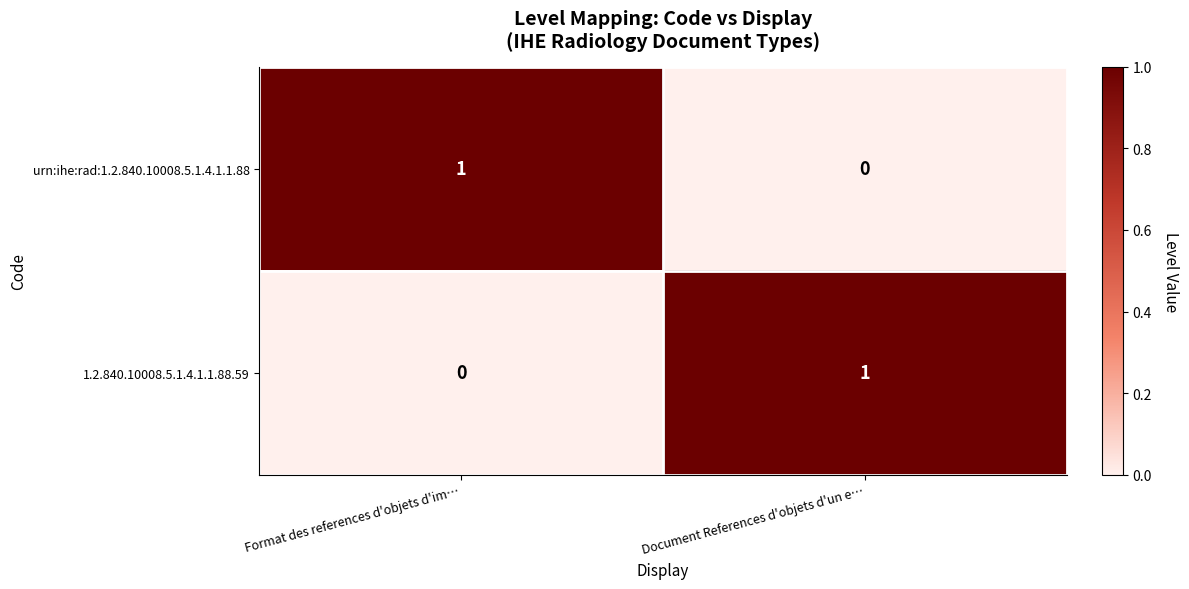

Is the value of 1.2.840.10008.5.1.4.1.1.88.59 at Format des references d'objets d'im… greater than the value of urn:ihe:rad:1.2.840.10008.5.1.4.1.1.88 at Format des references d'objets d'im…?

No